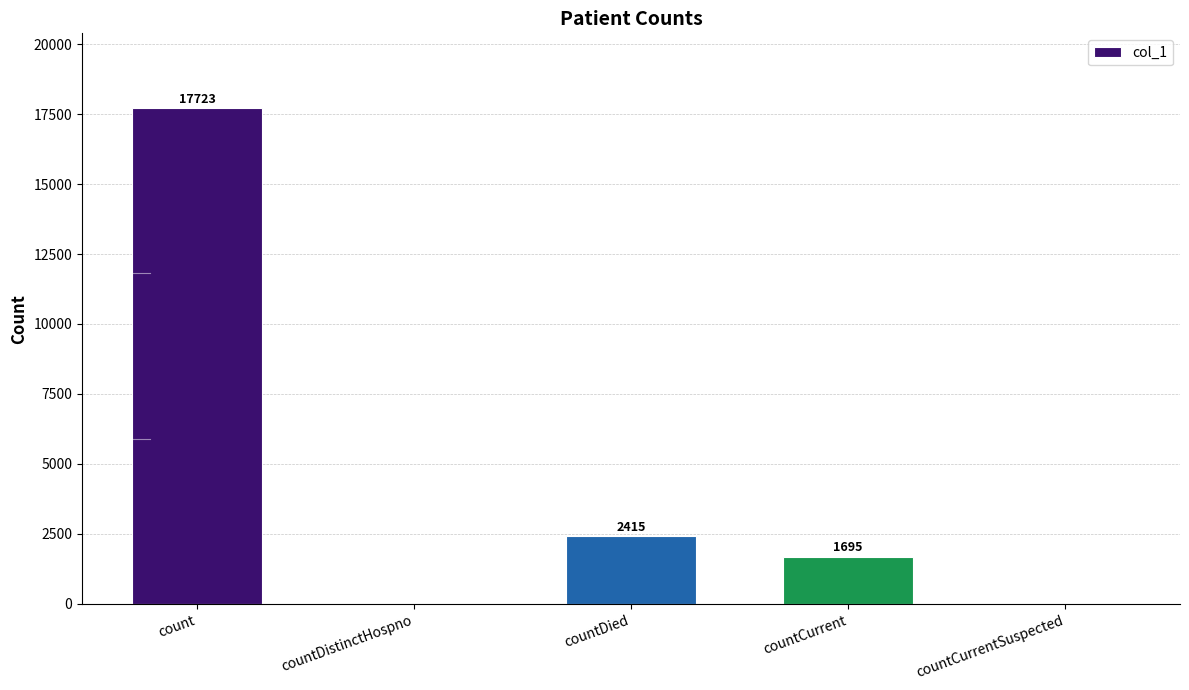

Are the bars horizontal?

No